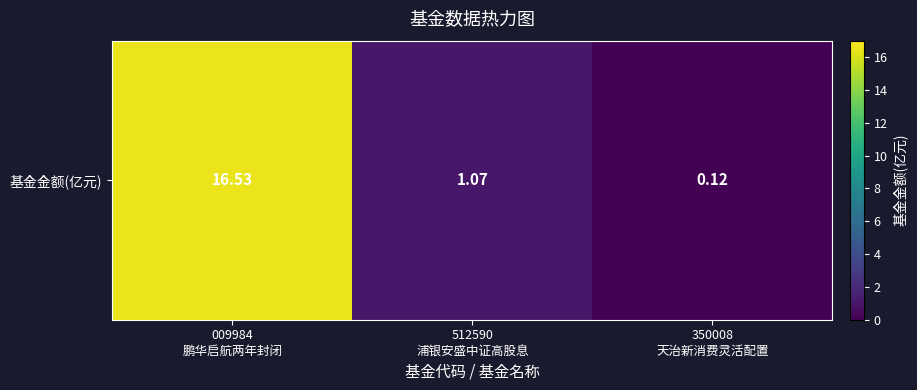

Where is the data nearest to the value 8?

512590
浦银安盛中证高股息